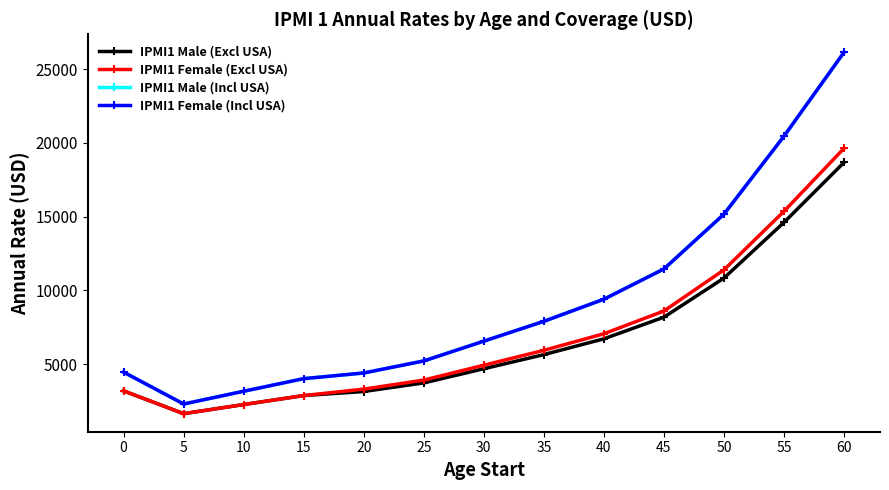

Is this an area chart (filled region under the line)?

No